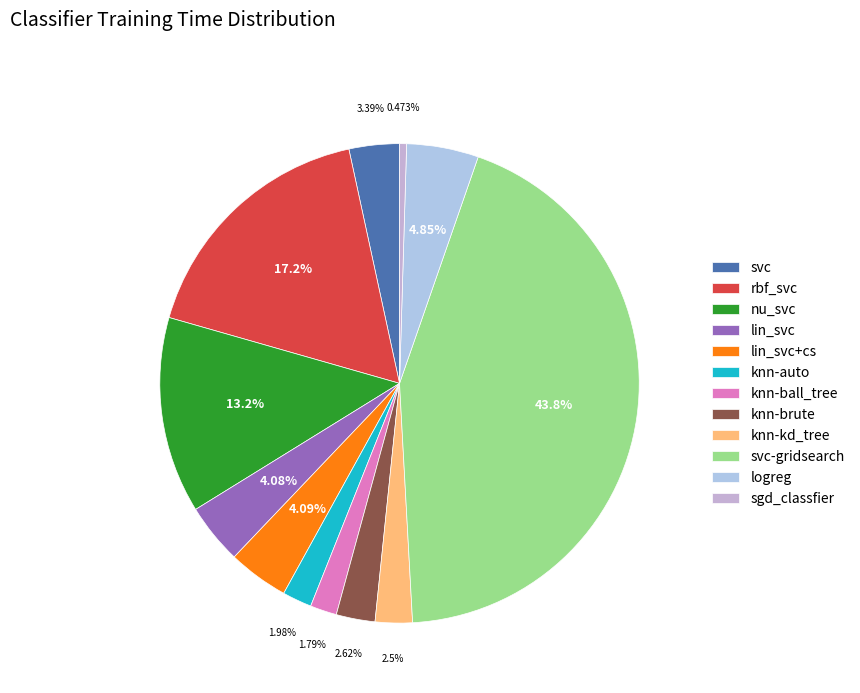

What portion of the pie excludes rbf_svc?

82.8%